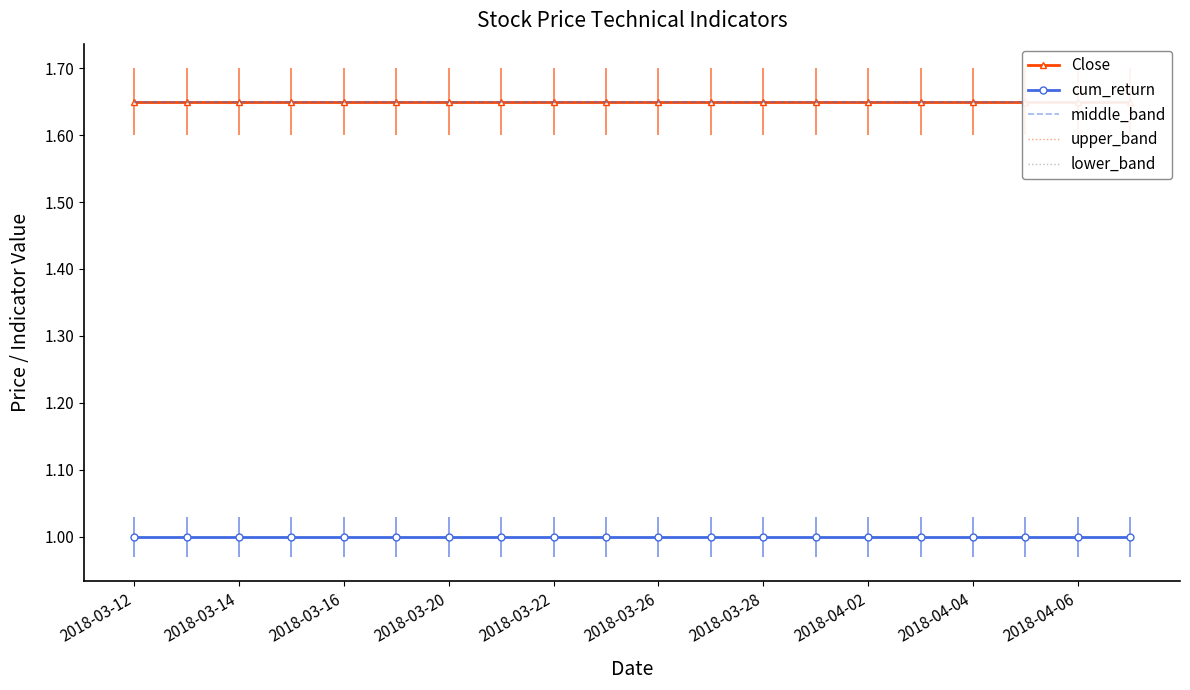

Is this an area chart (filled region under the line)?

No